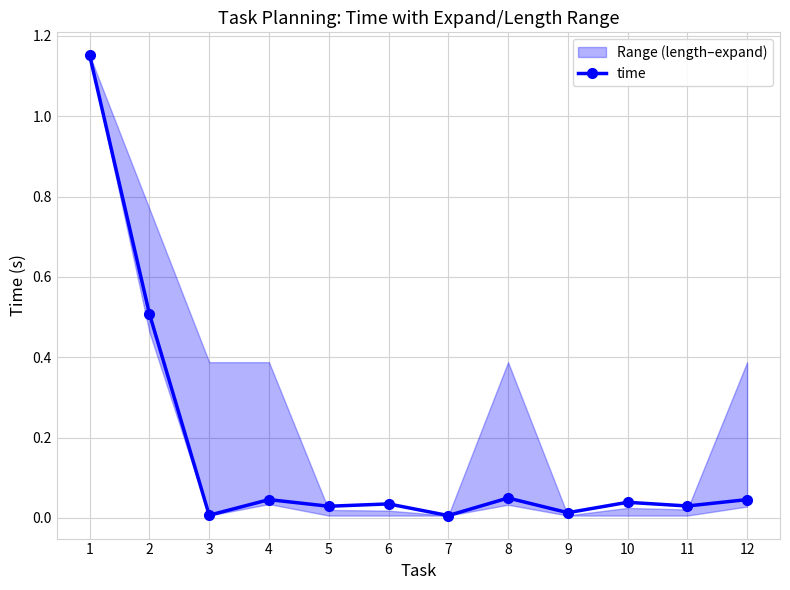

Is it true that the value at 10 is 0.0?

True